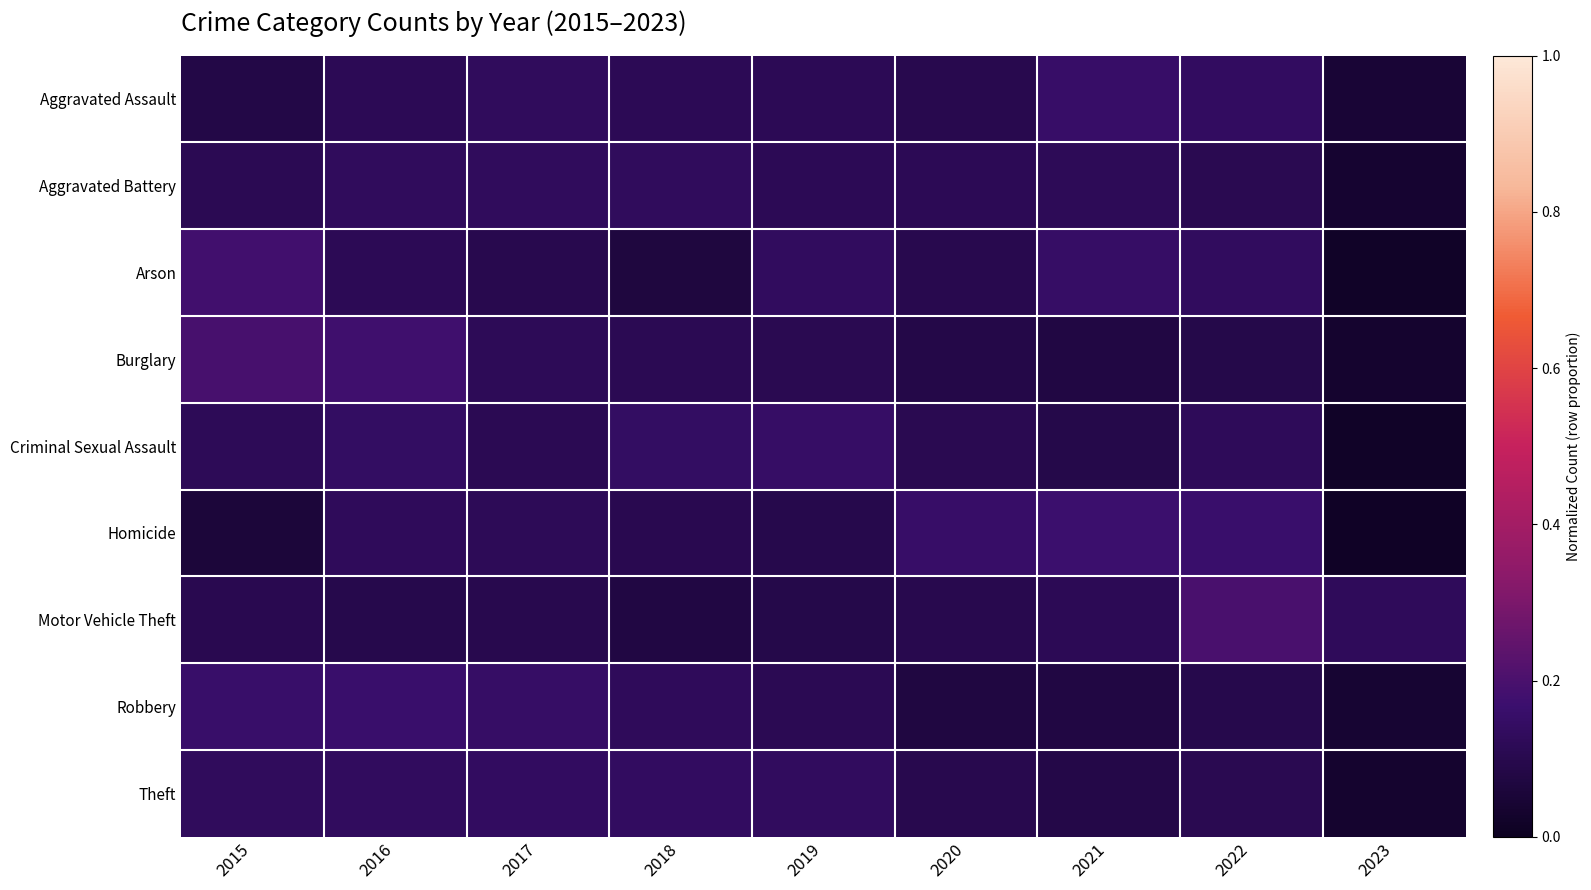

What is the difference between the highest and lowest values at 2016?

0.1